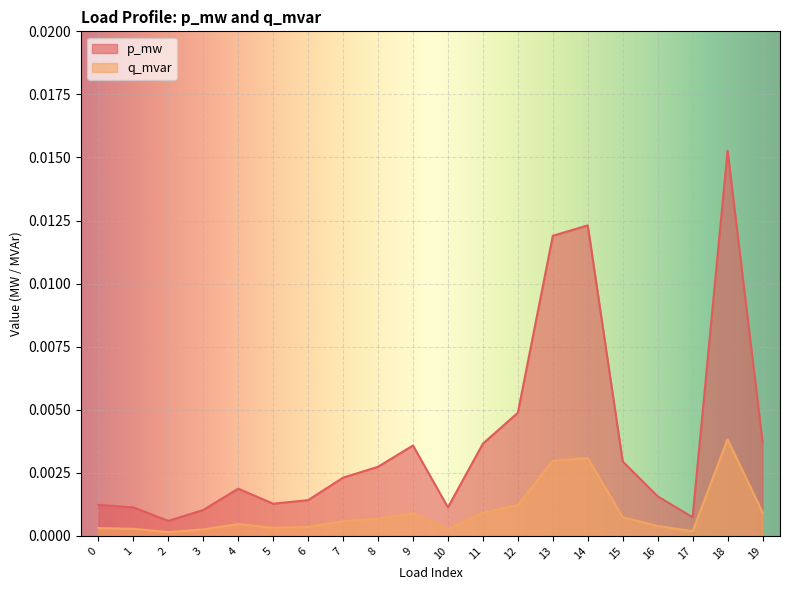

True or false: p_mw has a value of 0.0 at 8.

False